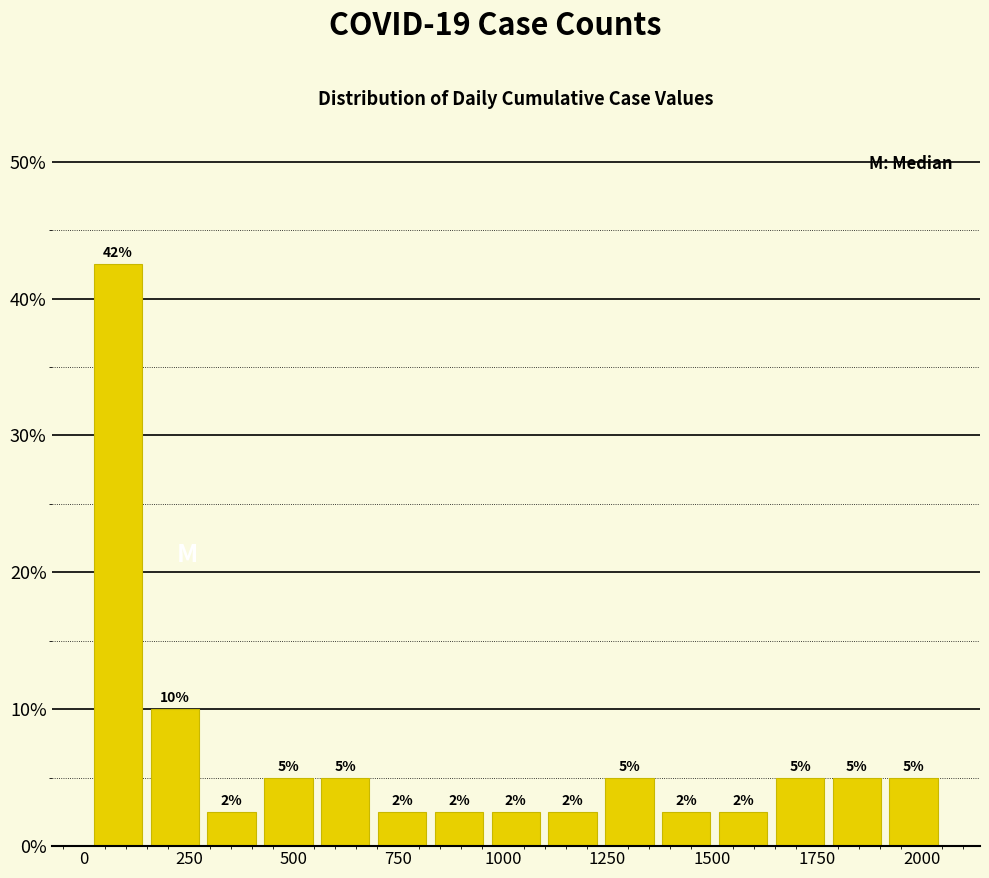

Read against the x-axis, roughly where is the centre of the tallest bar?

100